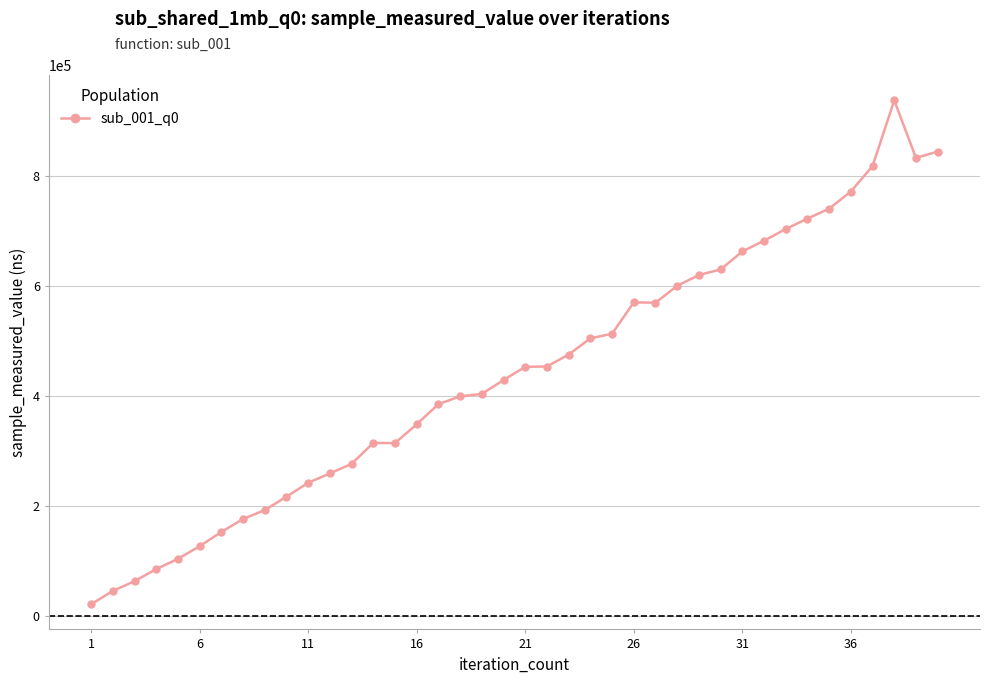

What is the minimum value shown in the chart?

21869